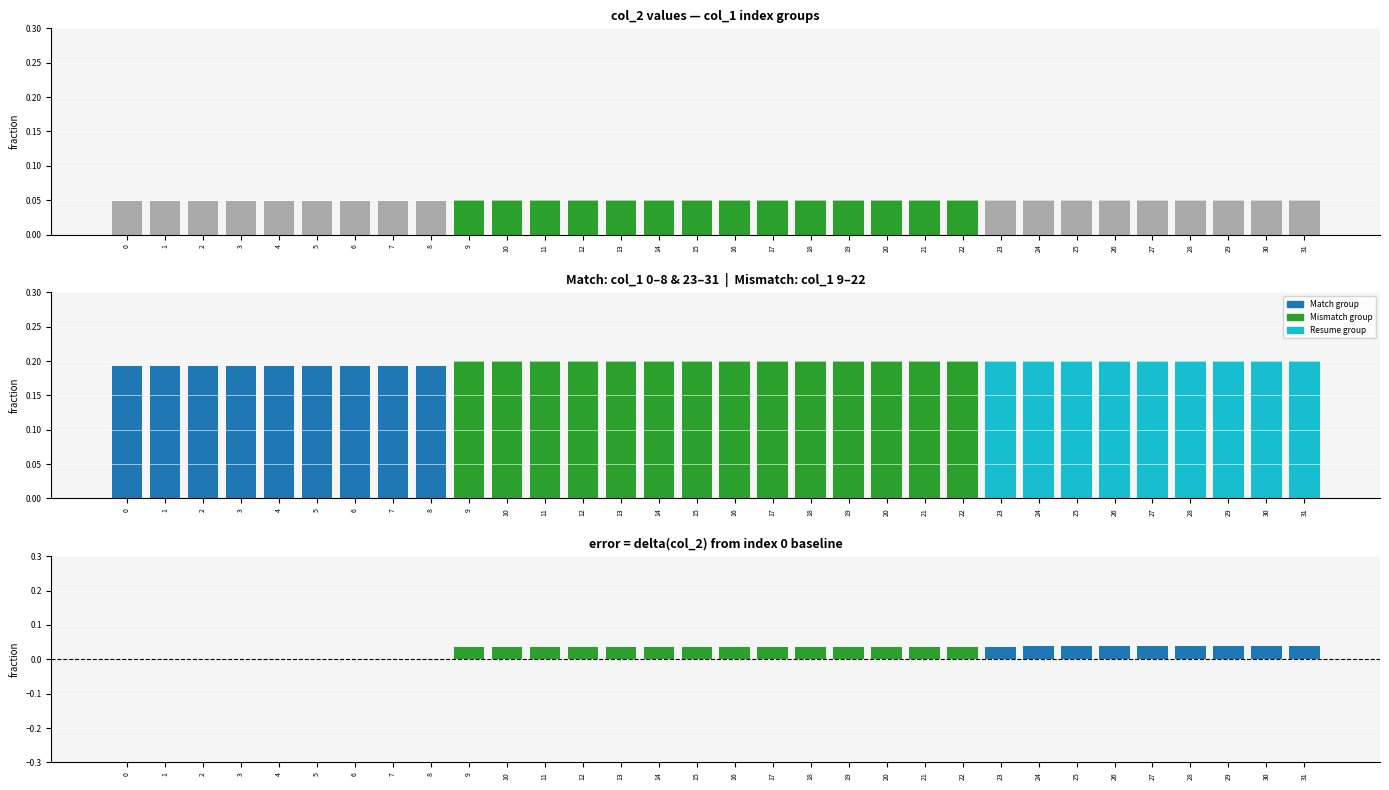

Reading right to left, list all the values displayed in this chart.

col_2 values: 31=0.1	30=0.1	29=0.1	28=0.1	27=0.1	26=0.1	25=0.1	24=0.1	23=0.1	22=0.1	21=0.1	20=0.1	19=0.1	18=0.1	17=0.1	16=0.1	15=0.1	14=0.1	13=0.1	12=0.1	11=0.1	10=0.1	9=0.1	8=0.0	7=0.0	6=0.0	5=0.0	4=0.0	3=0.0	2=0.0	1=0.0	0=0.0
Normalized col_2: 31=0.2	30=0.2	29=0.2	28=0.2	27=0.2	26=0.2	25=0.2	24=0.2	23=0.2	22=0.2	21=0.2	20=0.2	19=0.2	18=0.2	17=0.2	16=0.2	15=0.2	14=0.2	13=0.2	12=0.2	11=0.2	10=0.2	9=0.2	8=0.2	7=0.2	6=0.2	5=0.2	4=0.2	3=0.2	2=0.2	1=0.2	0=0.2
delta from base col_2[0]: 31=0.0	30=0.0	29=0.0	28=0.0	27=0.0	26=0.0	25=0.0	24=0.0	23=0.0	22=0.0	21=0.0	20=0.0	19=0.0	18=0.0	17=0.0	16=0.0	15=0.0	14=0.0	13=0.0	12=0.0	11=0.0	10=0.0	9=0.0	8=0.0	7=0.0	6=0.0	5=0.0	4=0.0	3=0.0	2=0.0	1=0.0	0=0.0